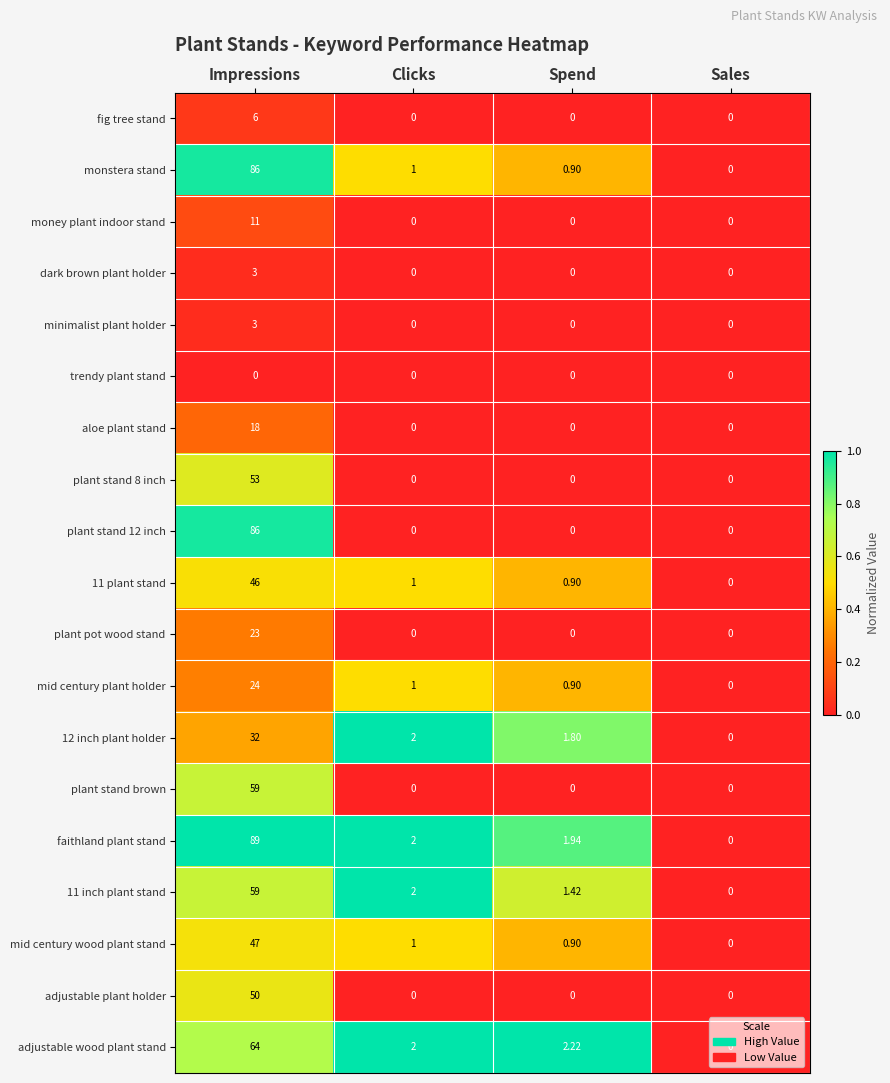

Which series has the largest range (max minus min)?

faithland plant stand